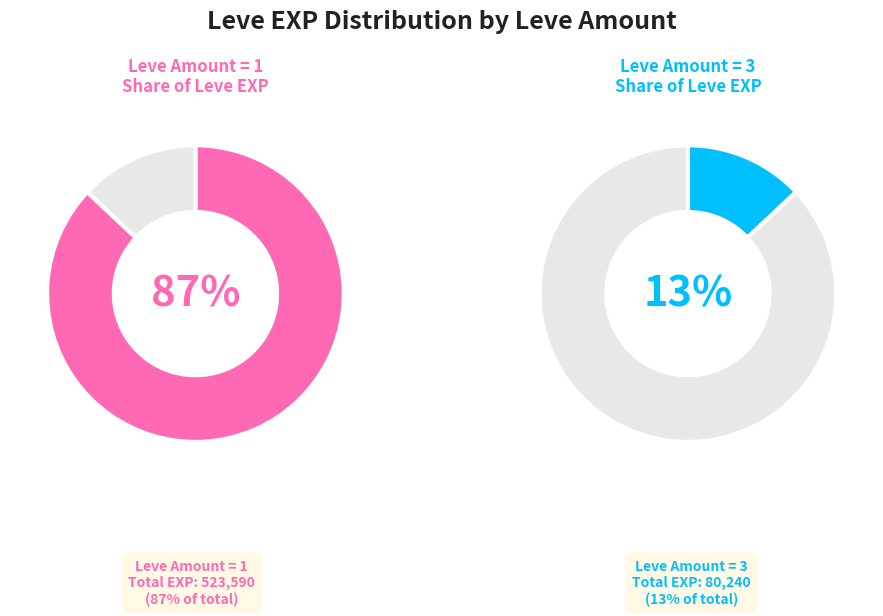

What is the largest slice in the pie chart?

1